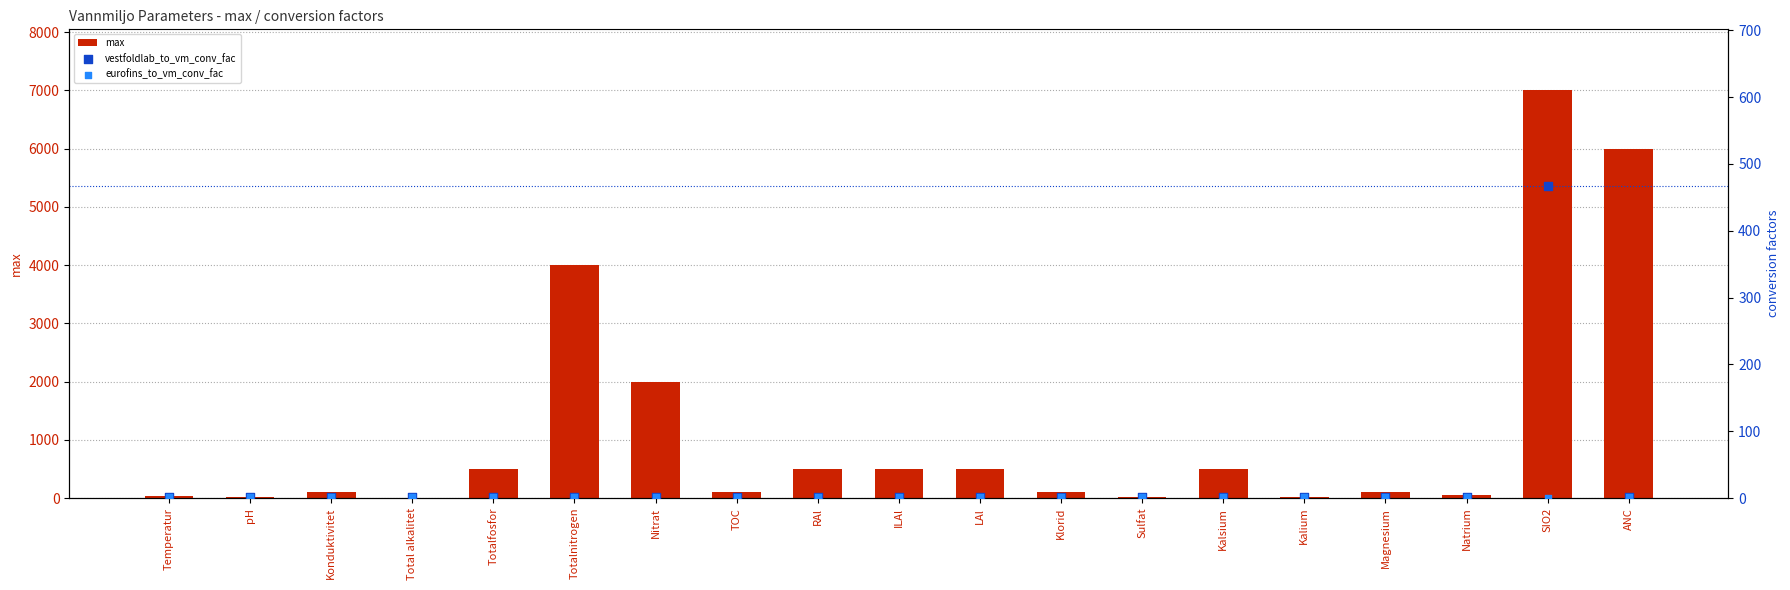

Which series has the largest Y range (max minus min)?

max